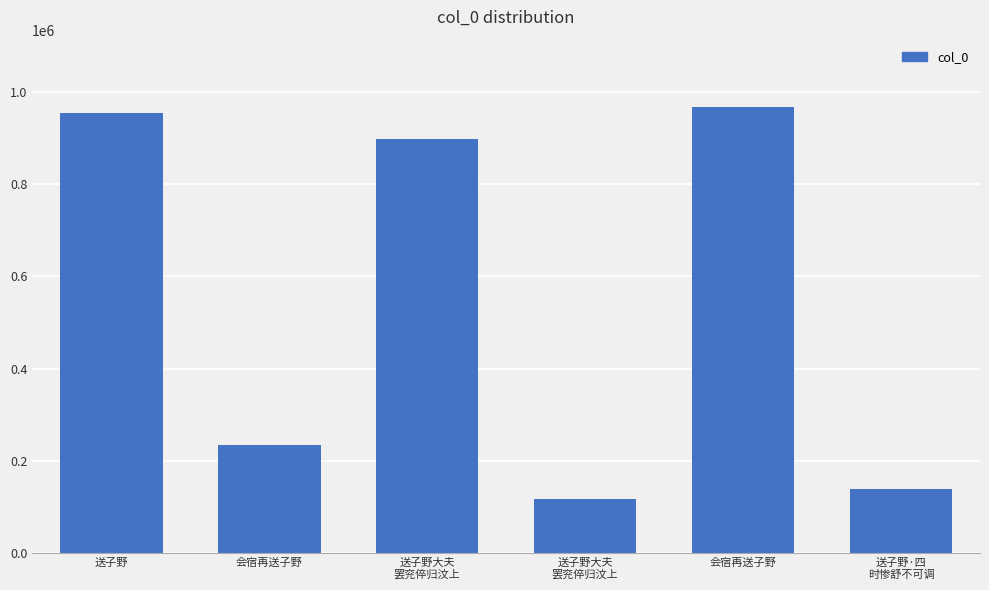

The chart shows a value of 658993 at 会宿再送子野. True or false?

False